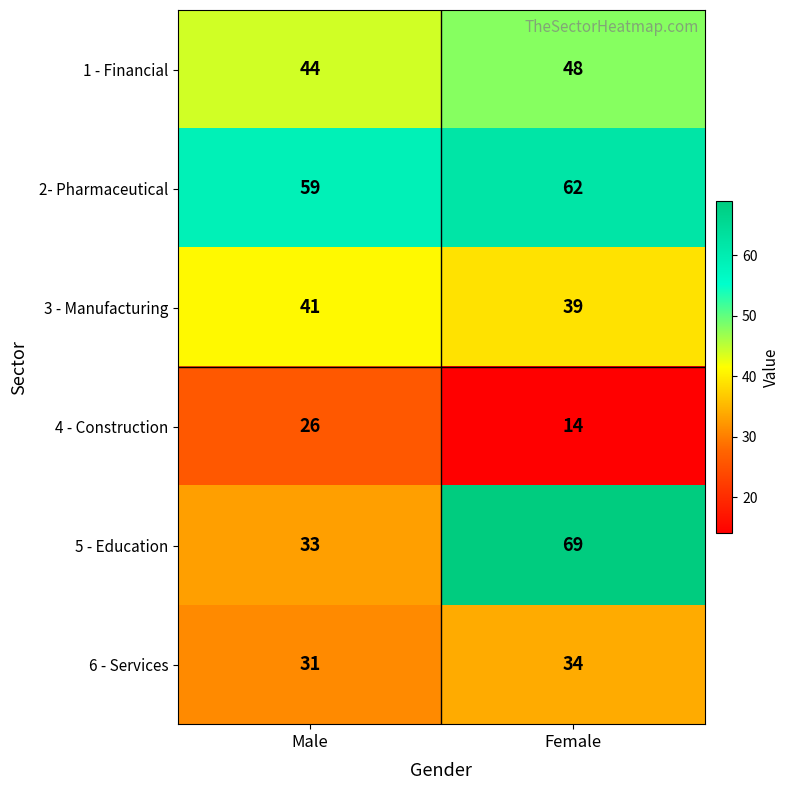

At which category is the sum across all series the highest?

Female